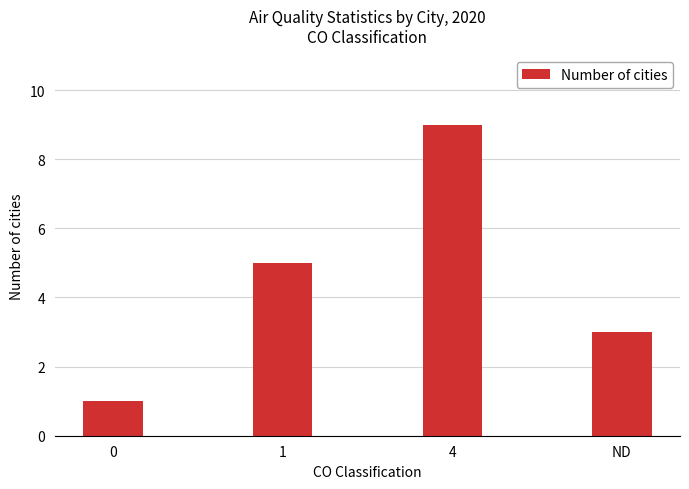

Rank the categories by value from lowest to highest.

0, ND, 1, 4